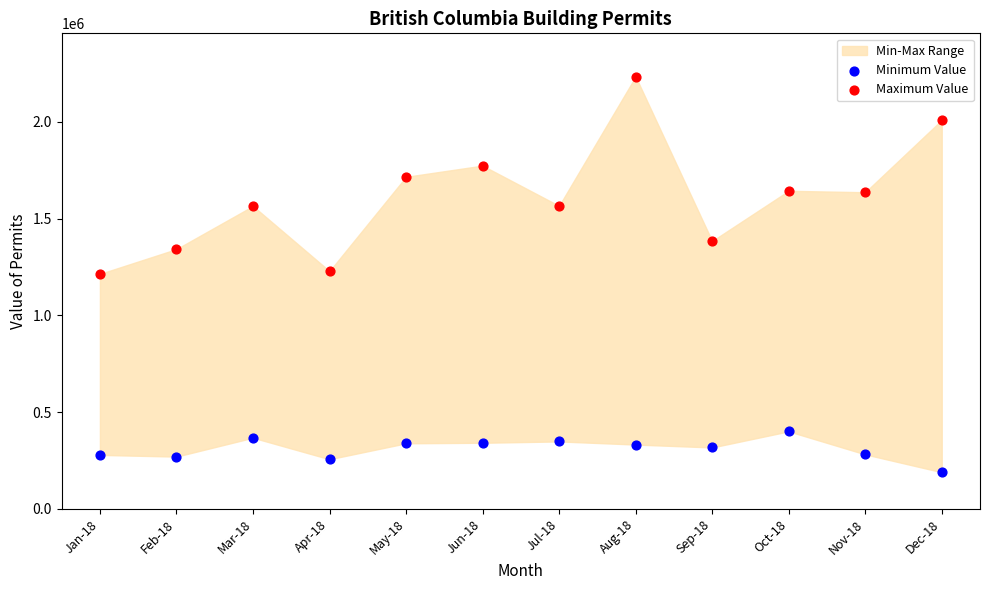

Which series reaches the minimum Y coordinate?

Minimum Value